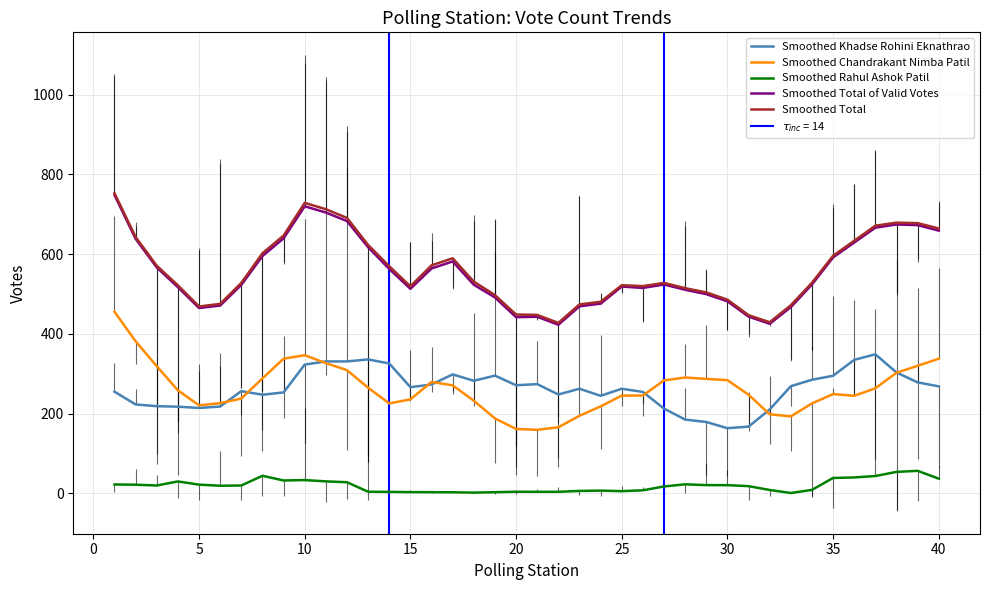

True or false: Smoothed Khadse Rohini Eknathrao and Smoothed Total of Valid Votes cross at least once.

False